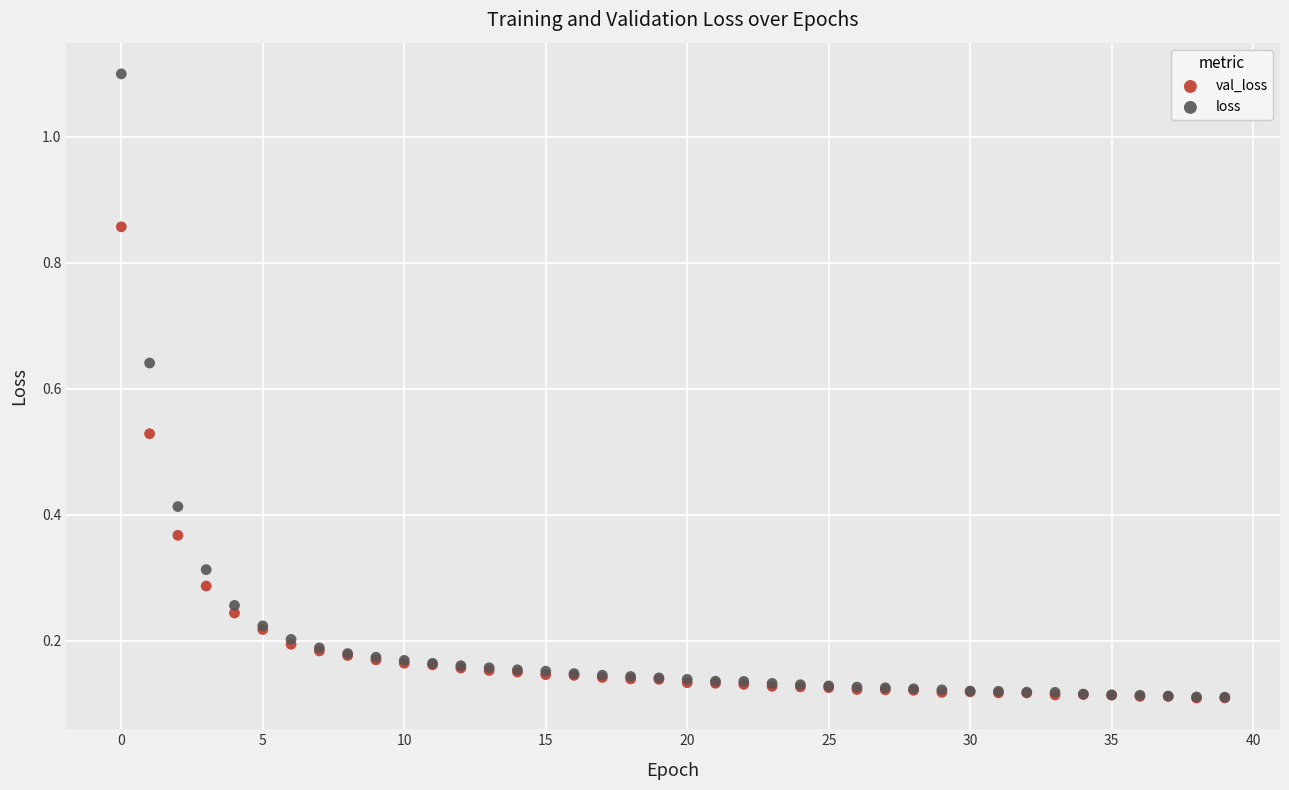

Which series contains the highest Y value?

loss